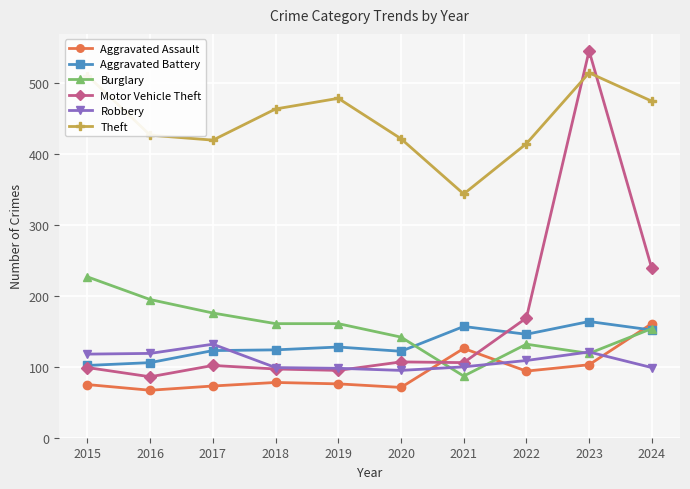

At which label is Motor Vehicle Theft closest to 316?

2024